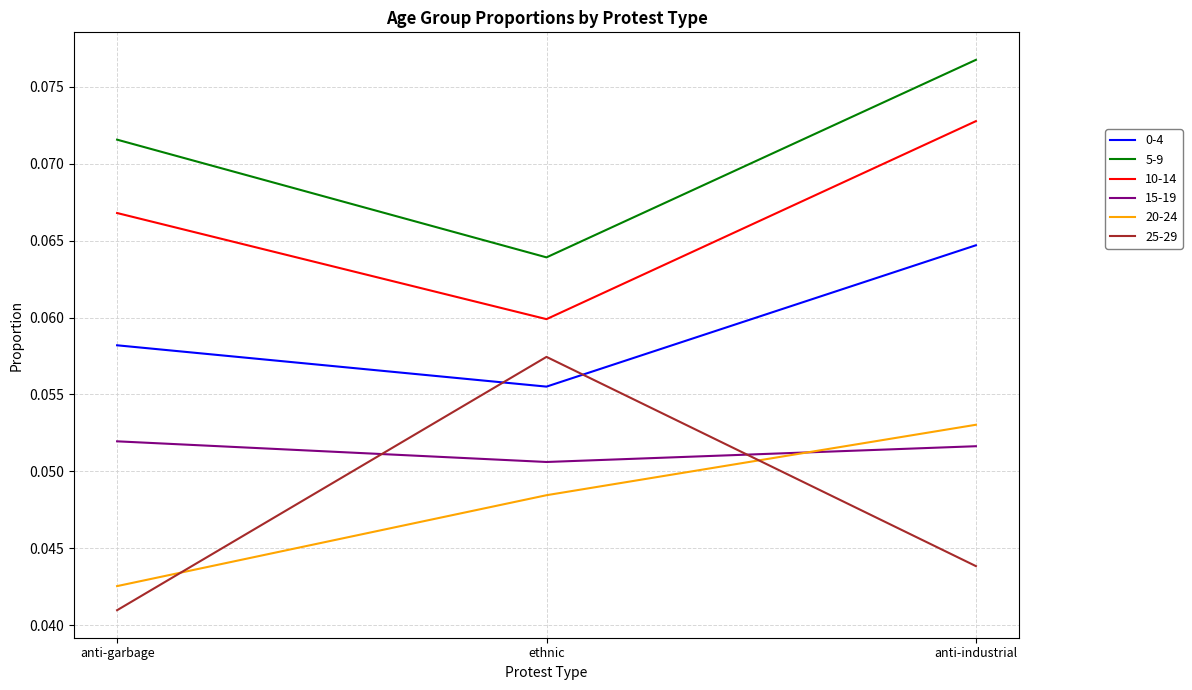

Which label corresponds to the smallest value in the chart?

anti-garbage